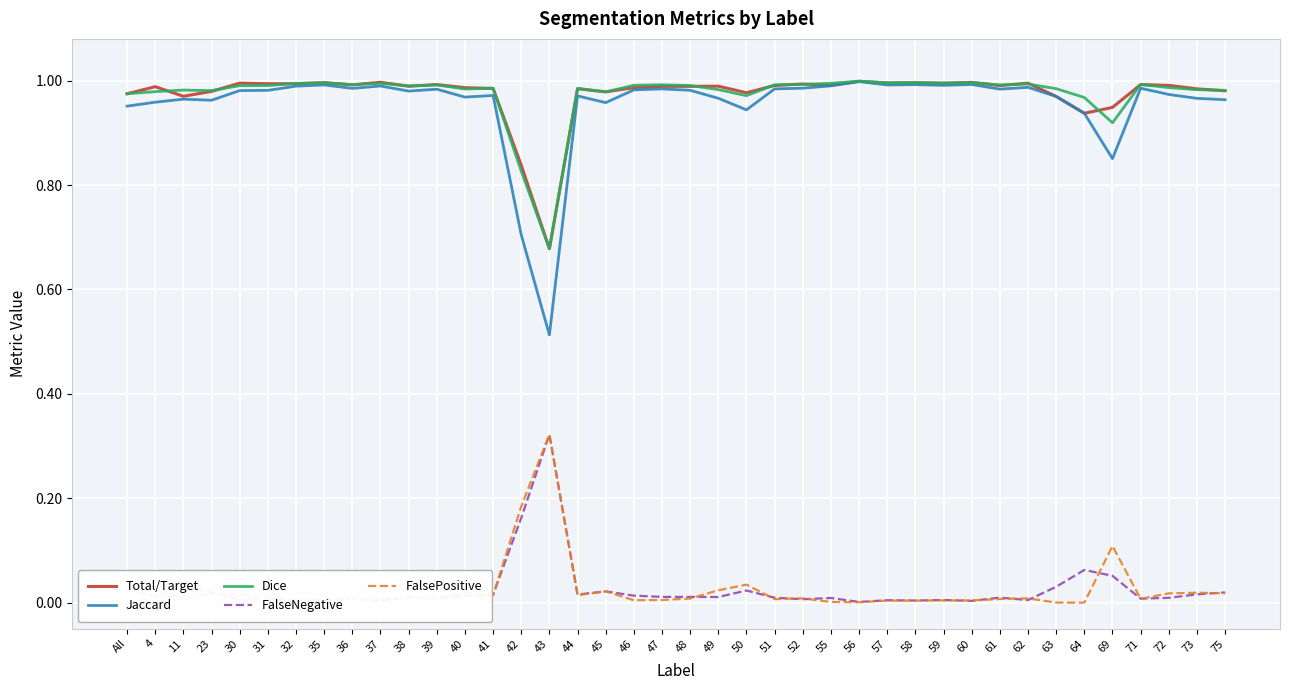

True or false: Jaccard has a value of 1.0 at 32.

True